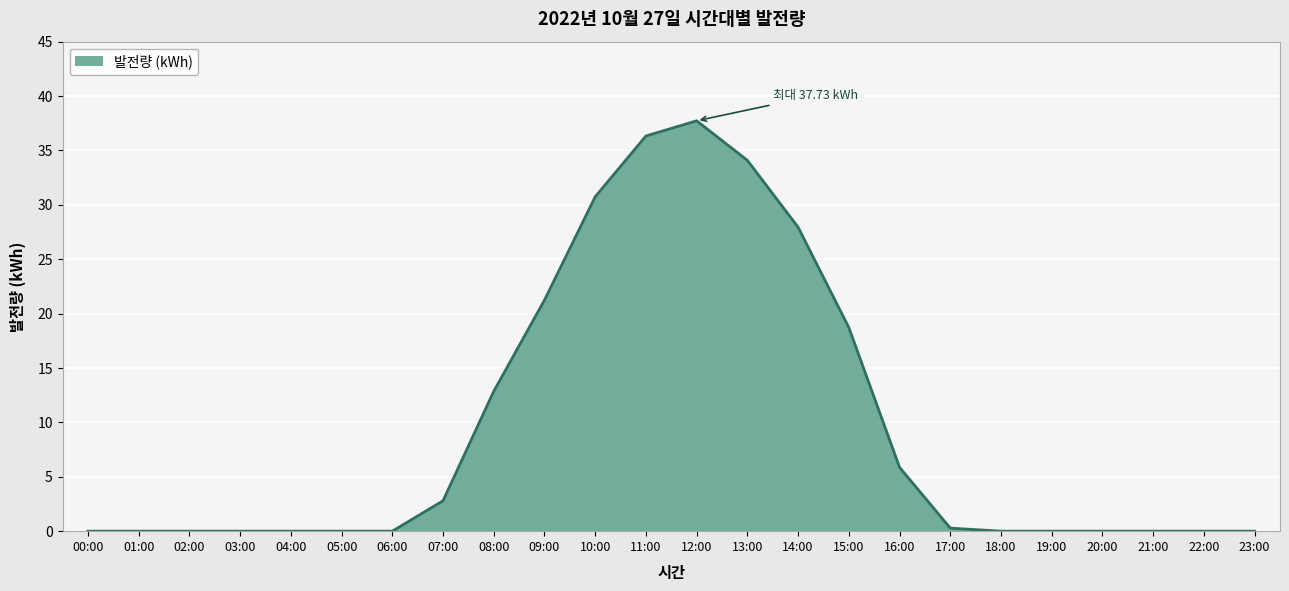

Which label corresponds to the largest value in the chart?

12:00